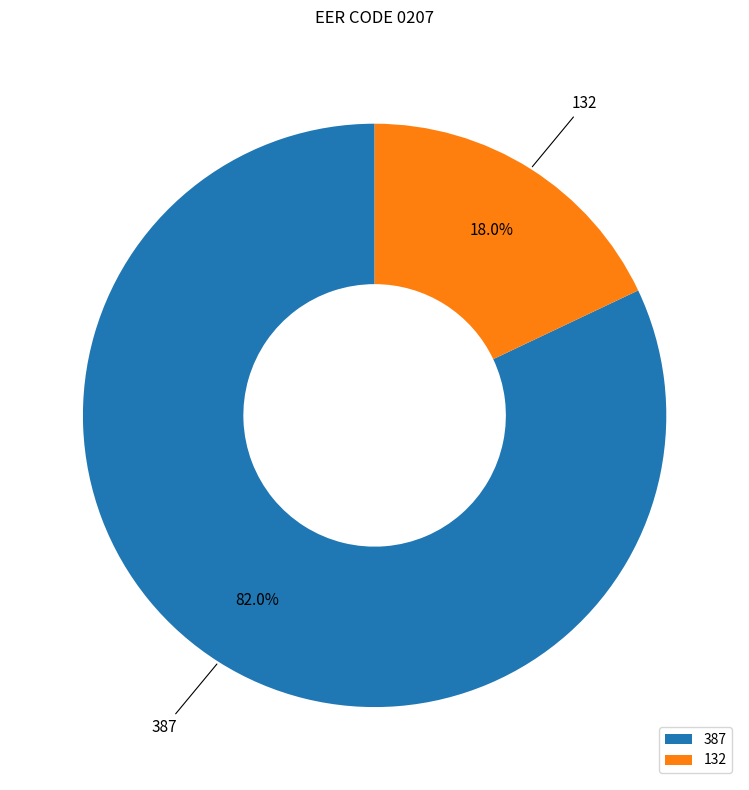

To the nearest percent, what portion does 387 represent?

82%